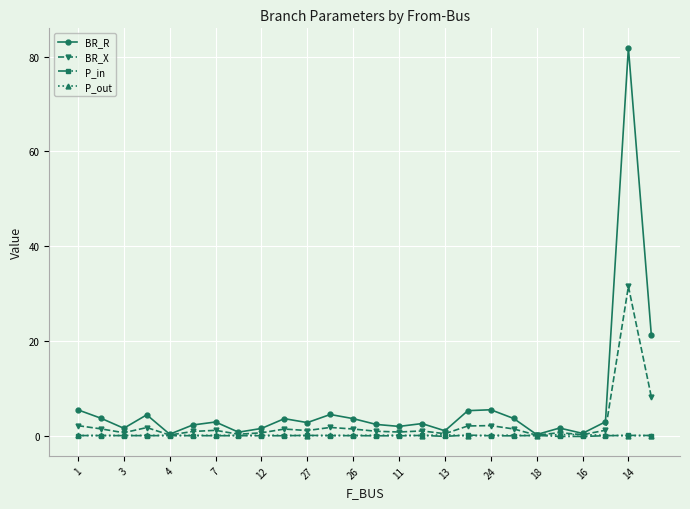

Which series has the largest total across all categories?

BR_R